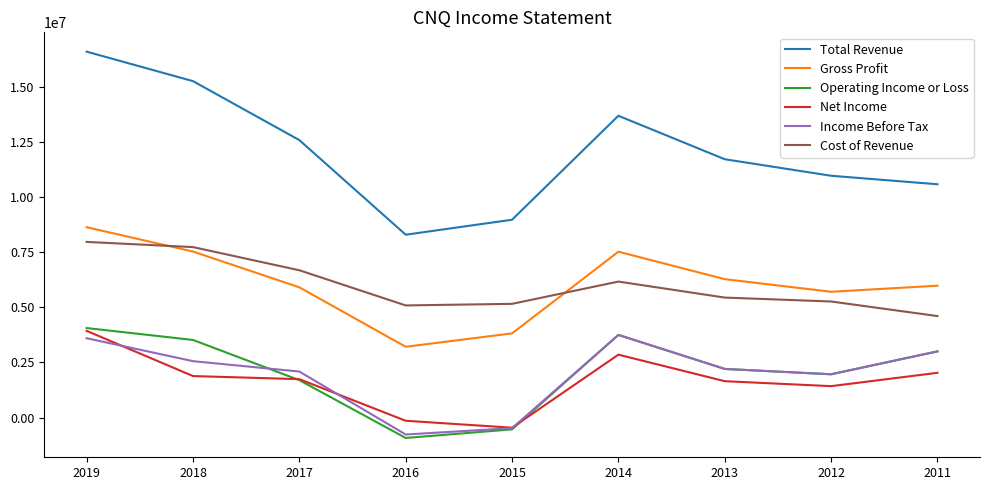

What is the greatest value displayed?

16620100